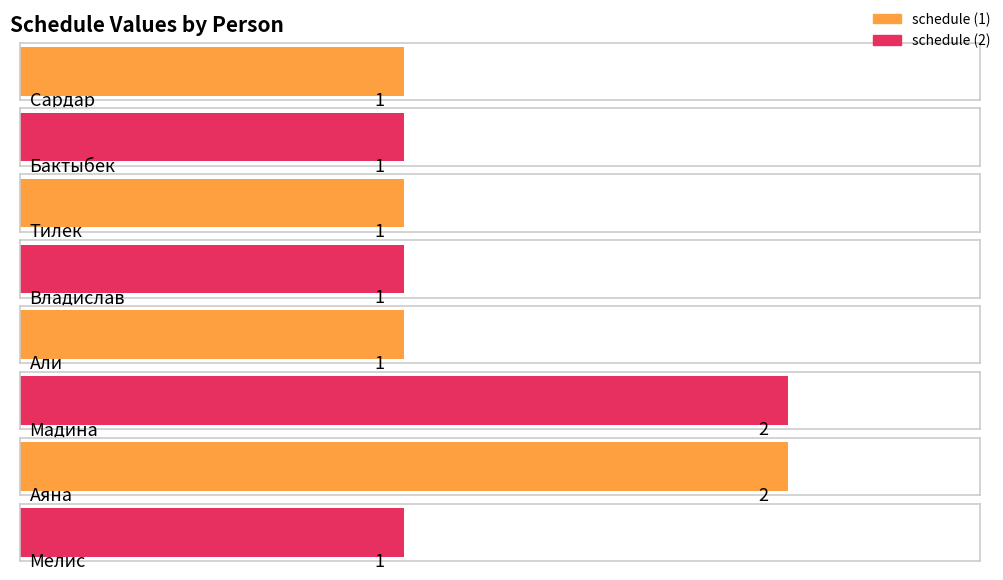

How many data points are above 1?

2